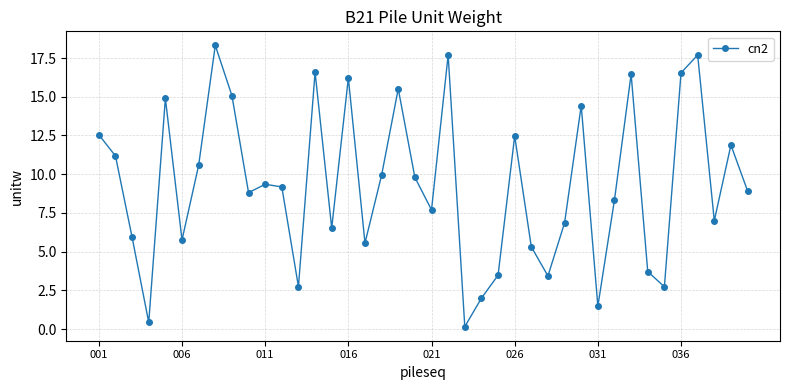

What is the value of the 37th point from the left?

17.7